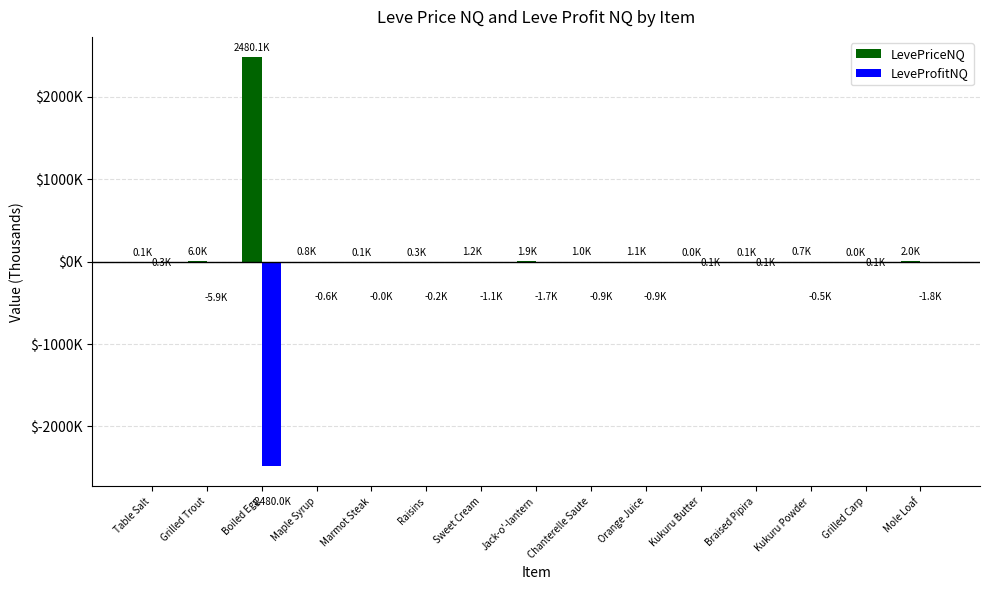

What is the difference between the highest and lowest values at Grilled Carp?

0.1